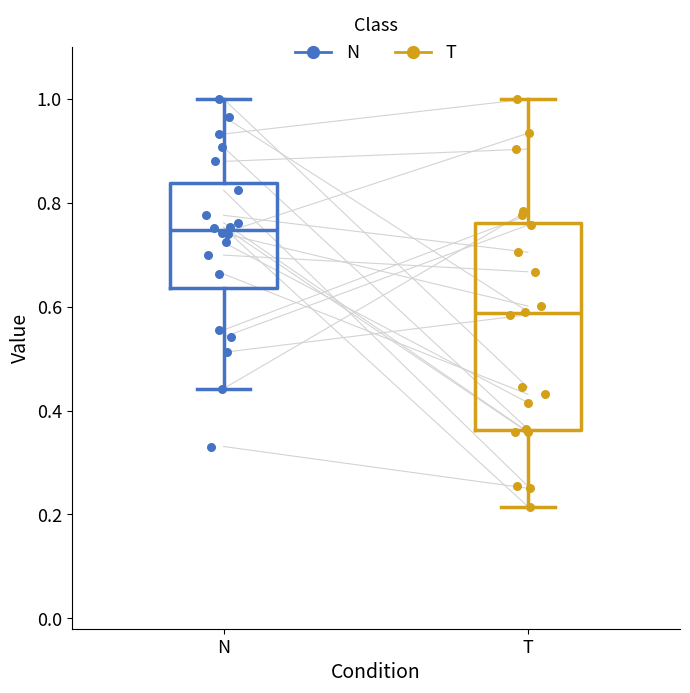

Reading left to right, read every box against the y-axis: the position of its median line, the range the box covers, and the ends of its whiskers. The values are not printed on the chart, so give them approximately, as read against the axis.

N: median 0.74, box 0.64 to 0.84, whiskers 0.44 to 1.00
T: median 0.58, box 0.36 to 0.76, whiskers 0.22 to 1.00